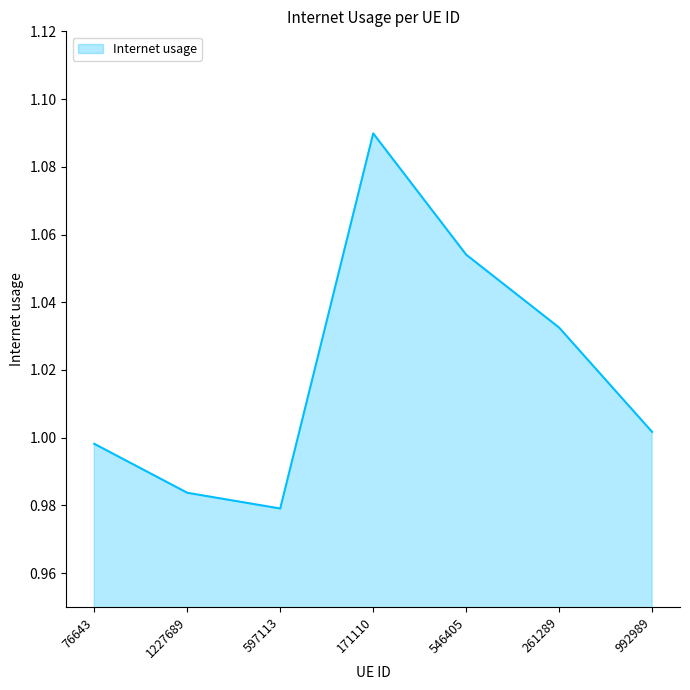

What position from the right is 597113?

5